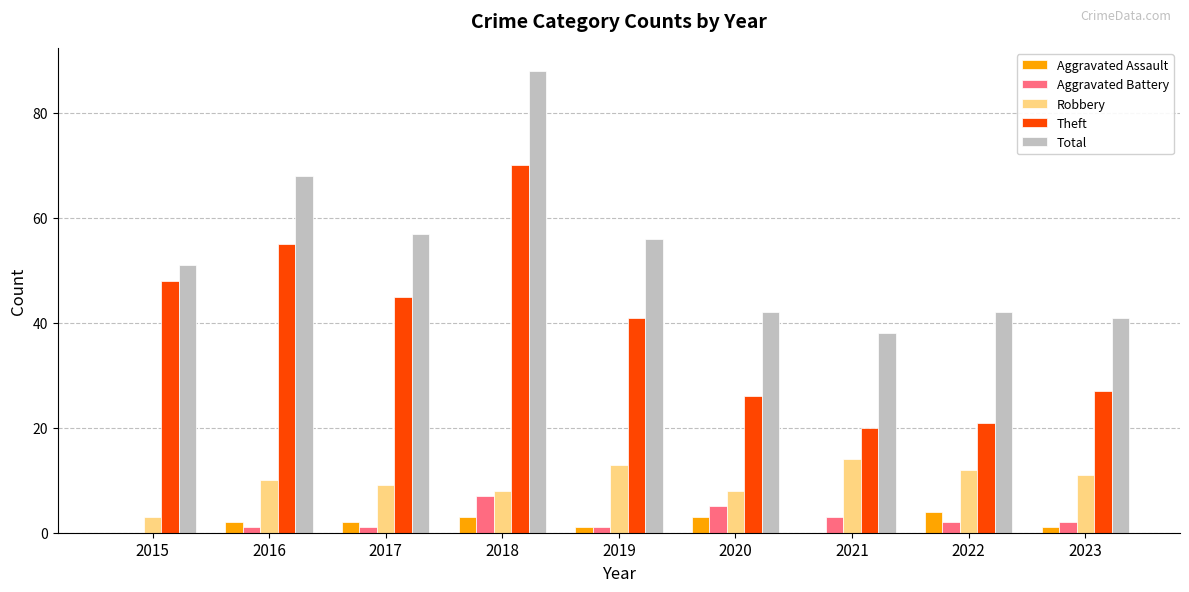

Count the number of data series in this chart.

5